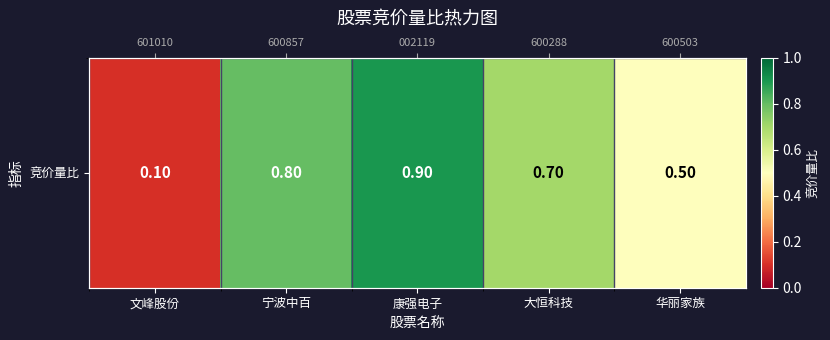

Rank the categories by value from lowest to highest.

文峰股份, 华丽家族, 大恒科技, 宁波中百, 康强电子